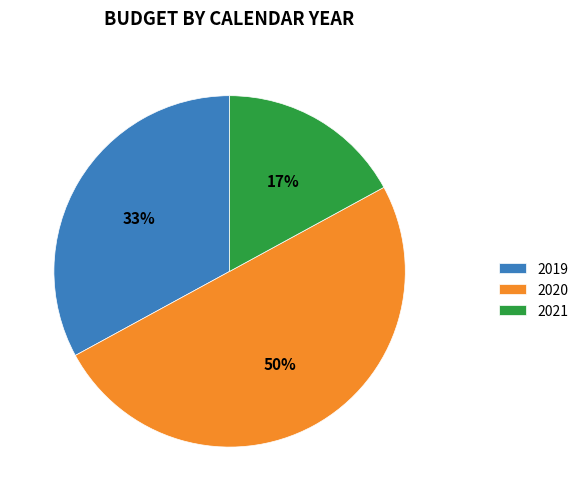

Which category has the smallest portion of the pie?

2021